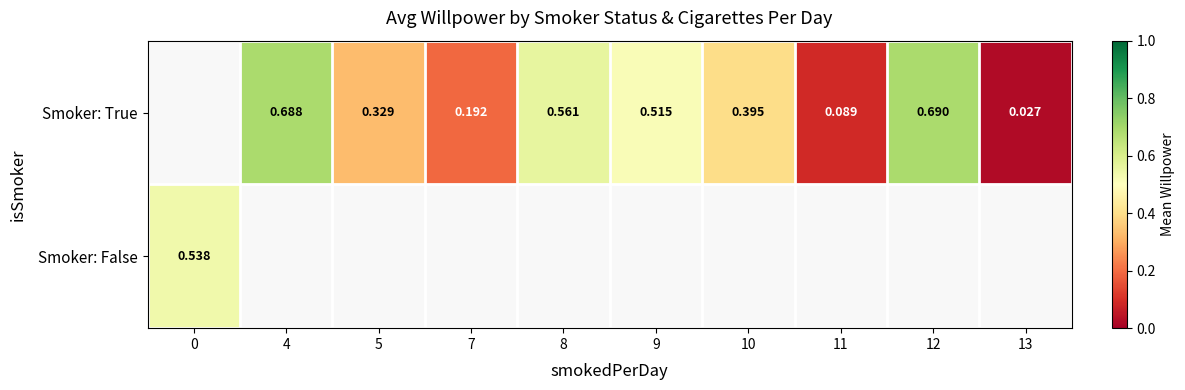

Which label corresponds to the largest value in the chart?

12